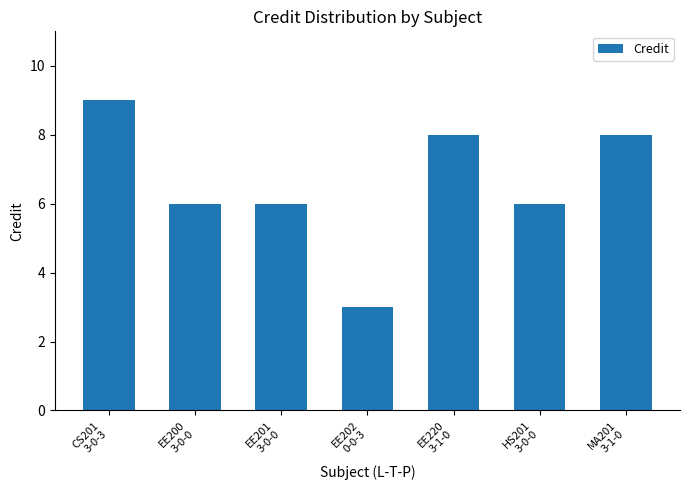

The value at EE200
3-0-0 is 2. True or false?

False